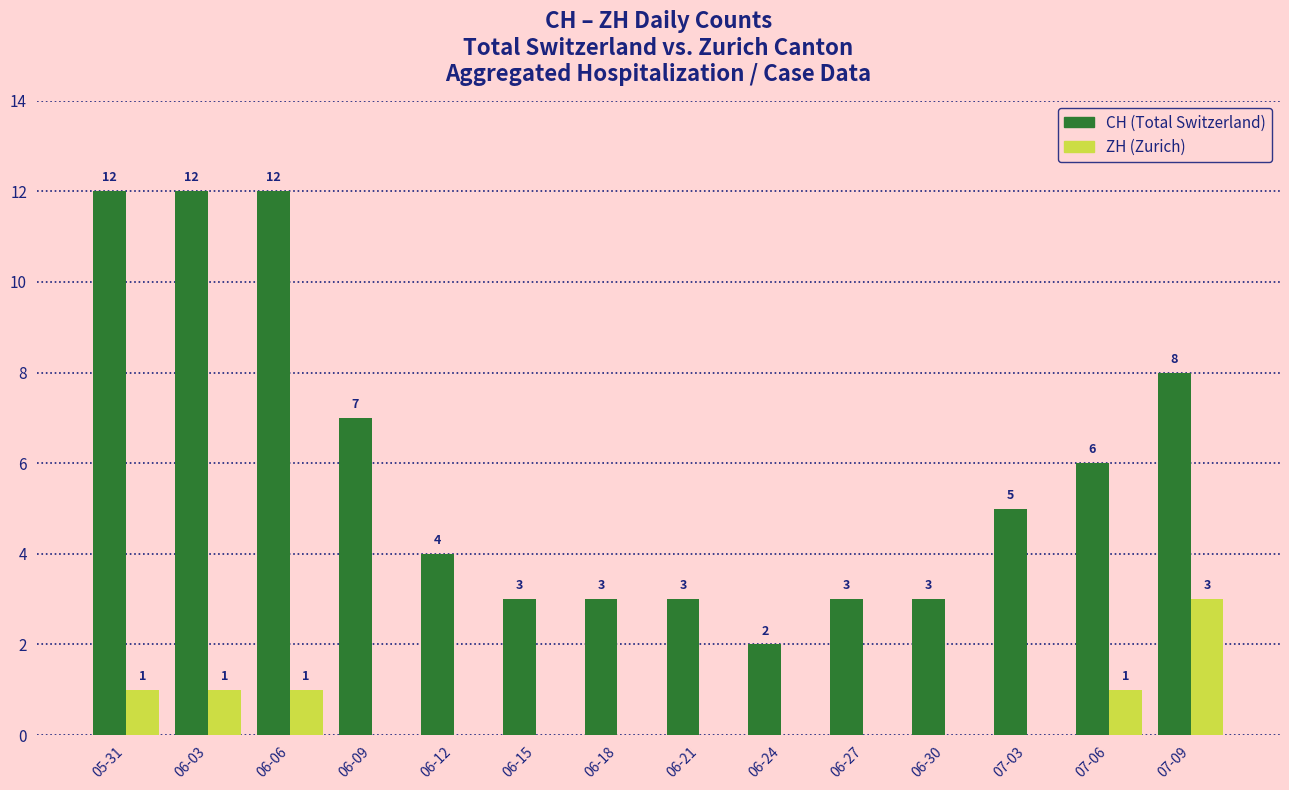

What is the total value across all series at 06-03?

13